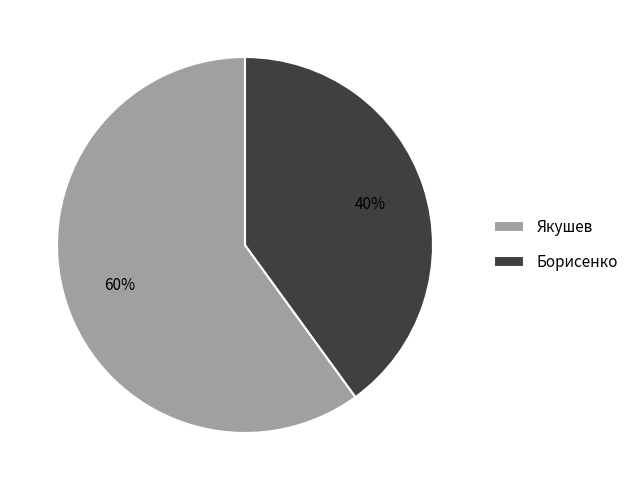

How many slices are in this pie chart?

2